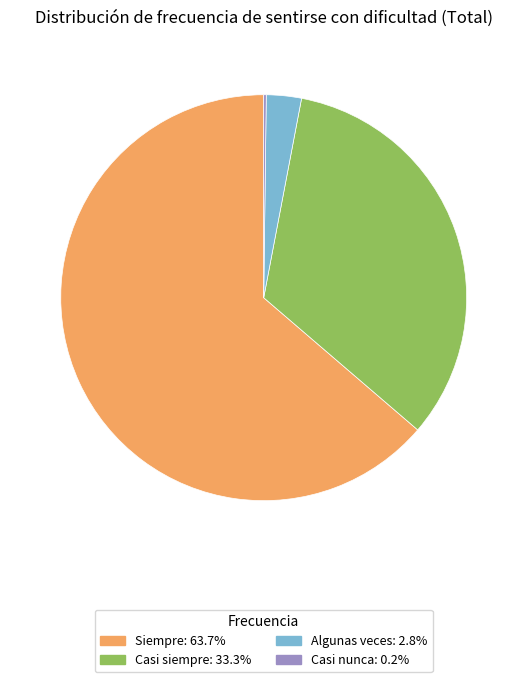

Is there a majority slice in this chart?

Yes